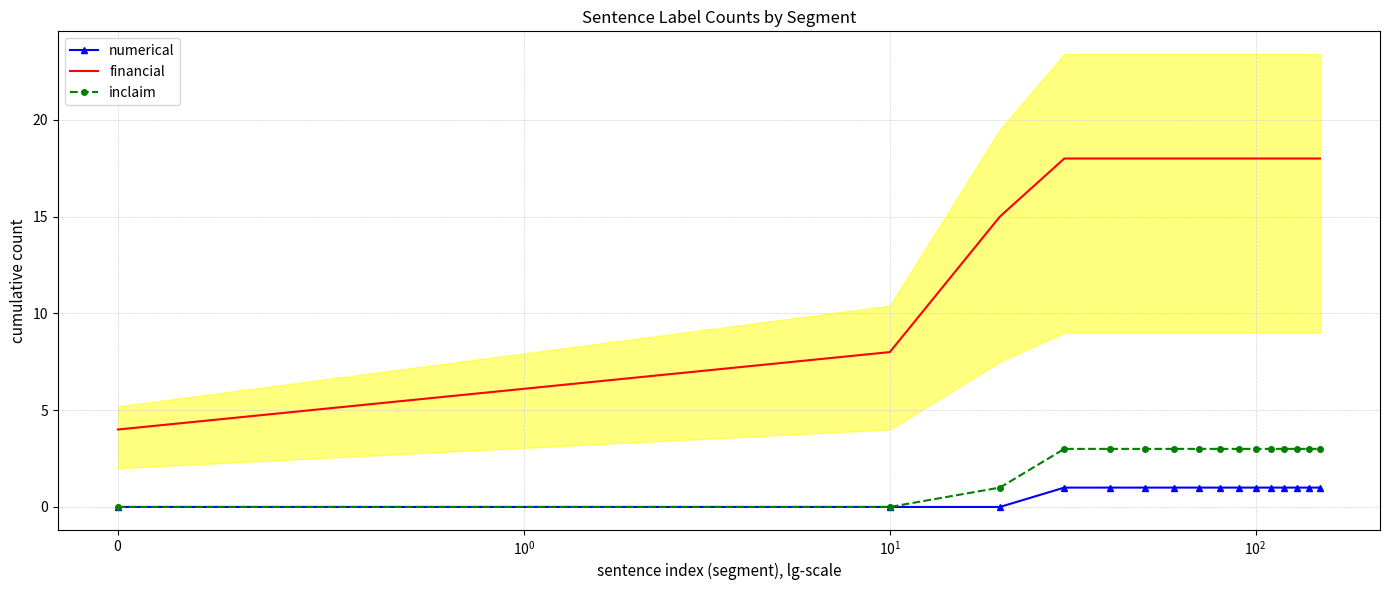

Where is numerical nearest to the value 0?

$\mathdefault{0}$